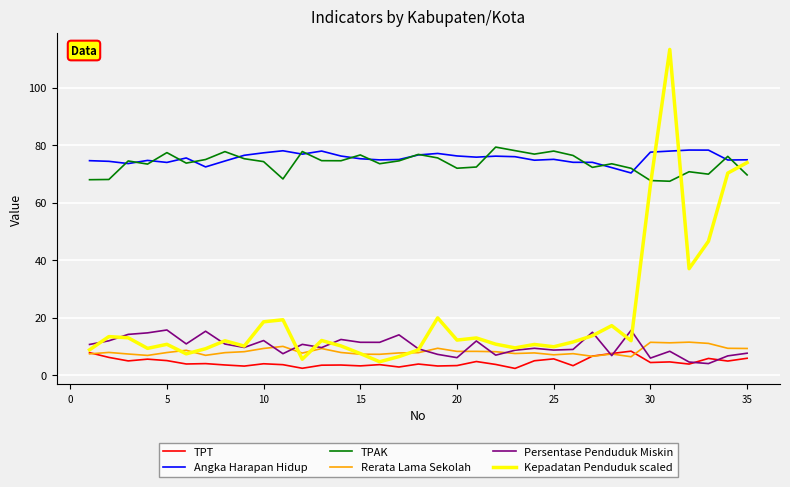

True or false: TPAK and TPT intersect in this chart.

False